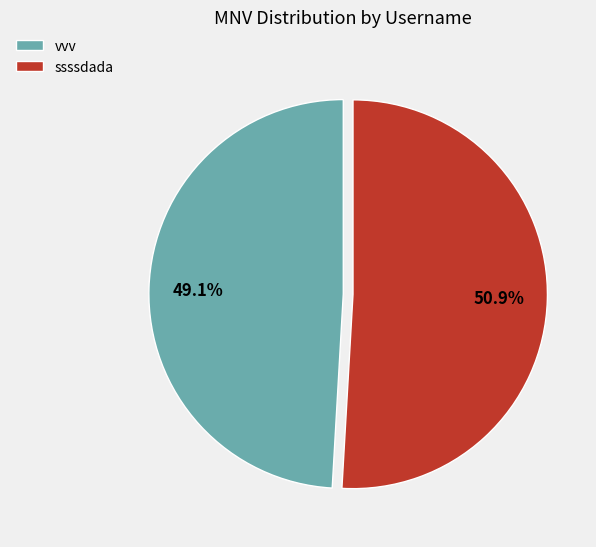

What portion of the pie excludes vvv?

50.9%